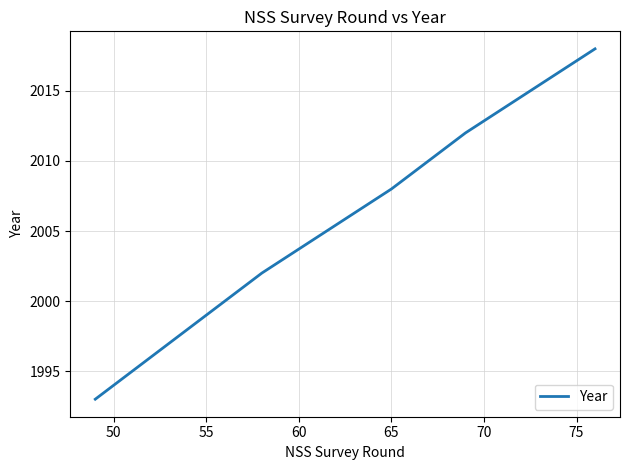

What is the maximum value shown in the chart?

2018